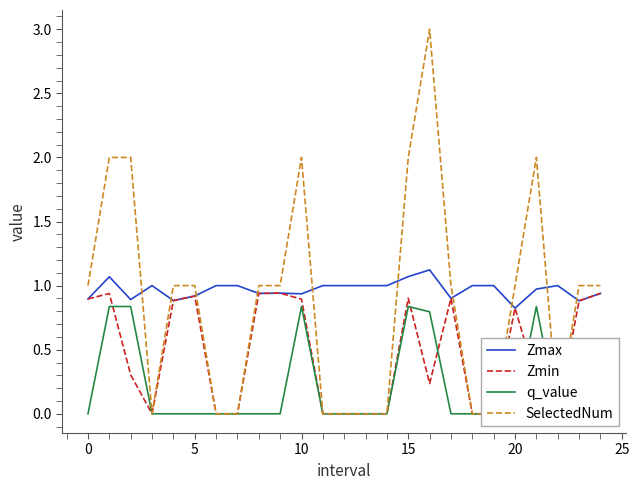

Where is Zmax nearest to the value 0?

20